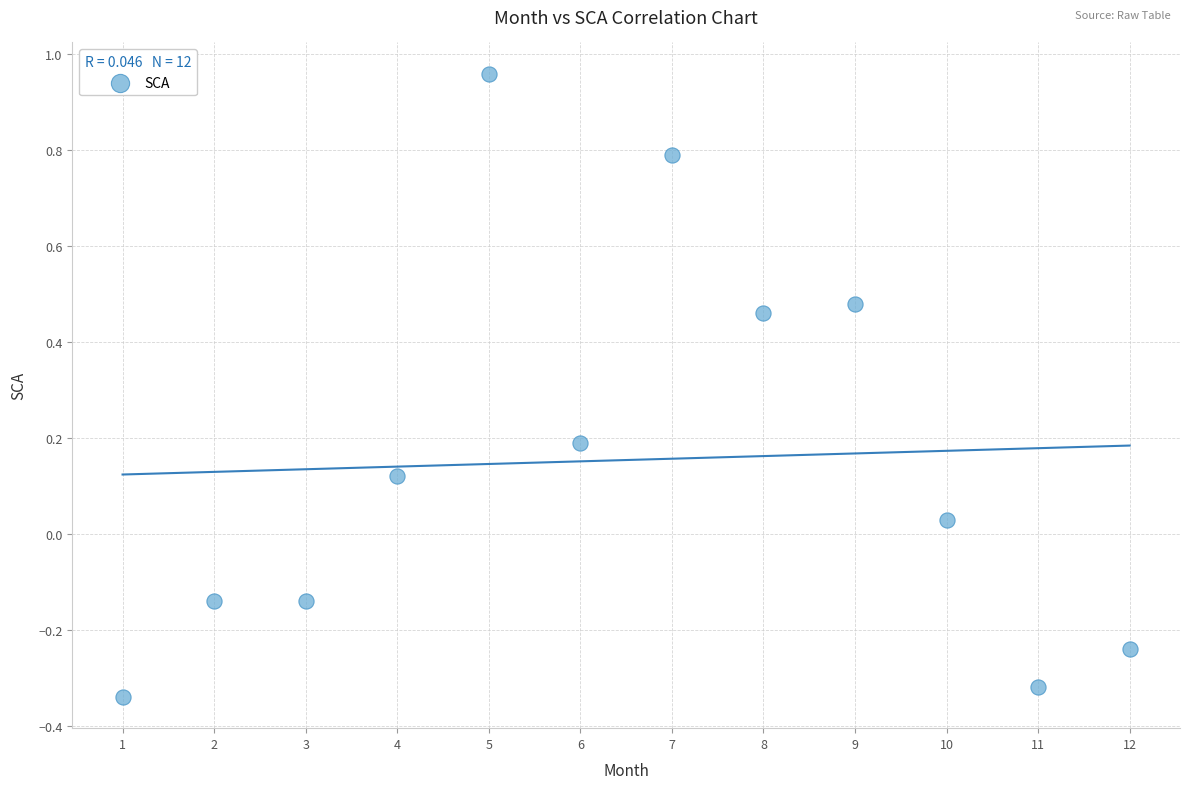

What is the average X value?

6.5